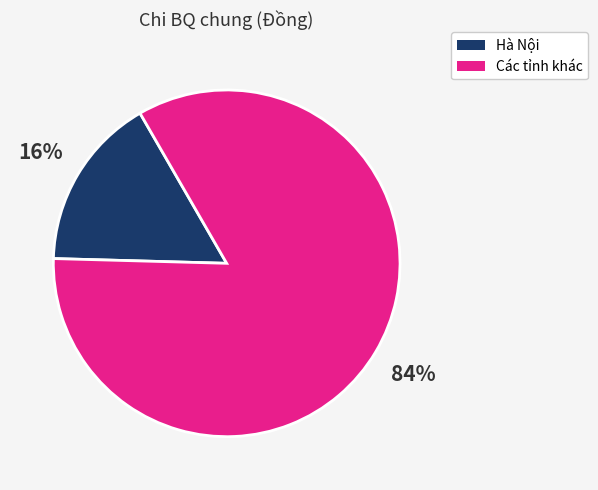

To the nearest percent, what is the difference between the largest and smallest slice percentages?

68%